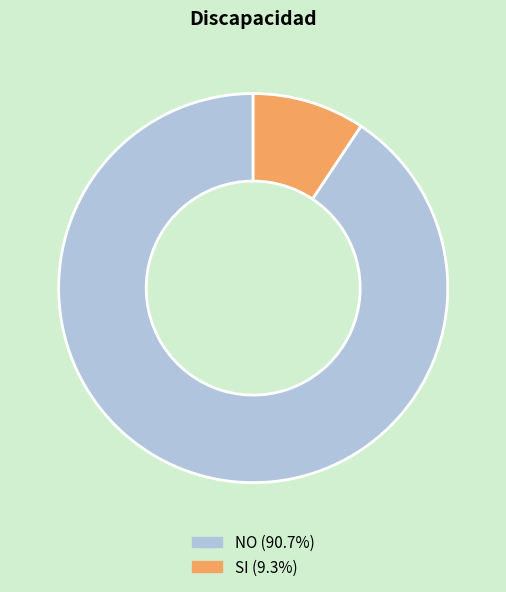

Which slice represents more than half of the pie?

NO